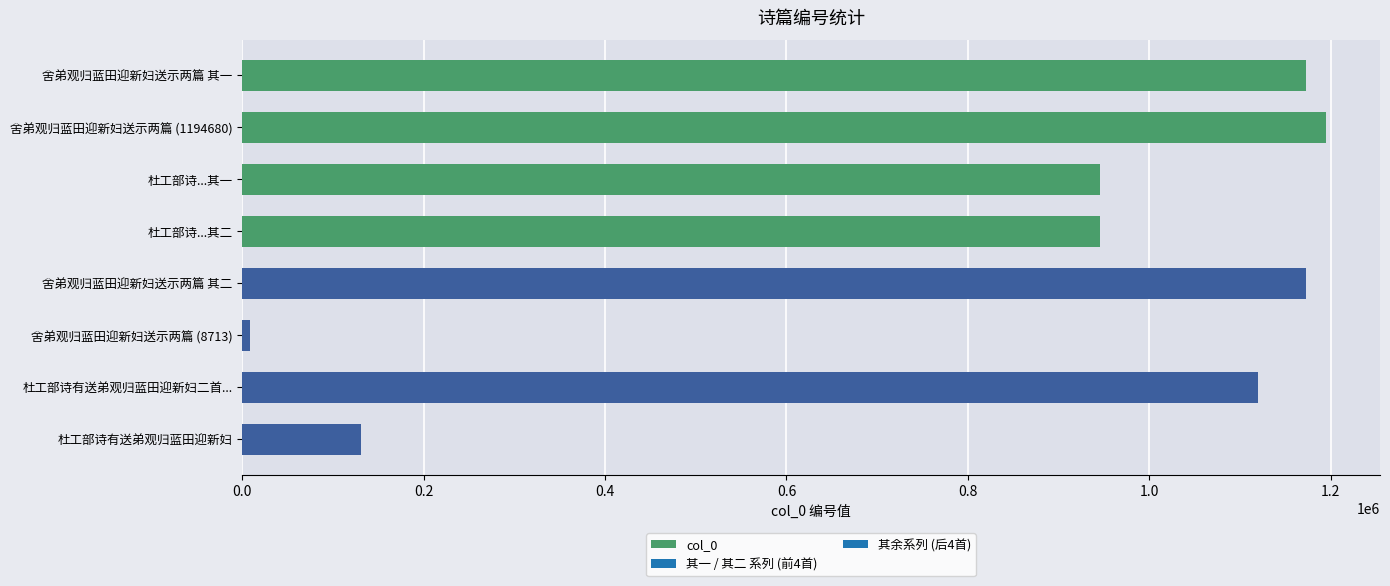

The chart shows a value of 1173045 at 舍弟观归蓝田迎新妇送示两篇 其二. True or false?

True